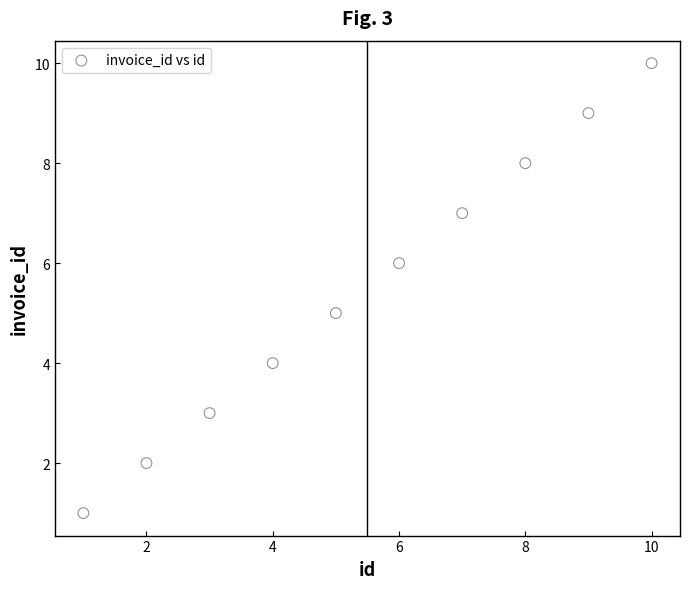

What is the average Y value?

6